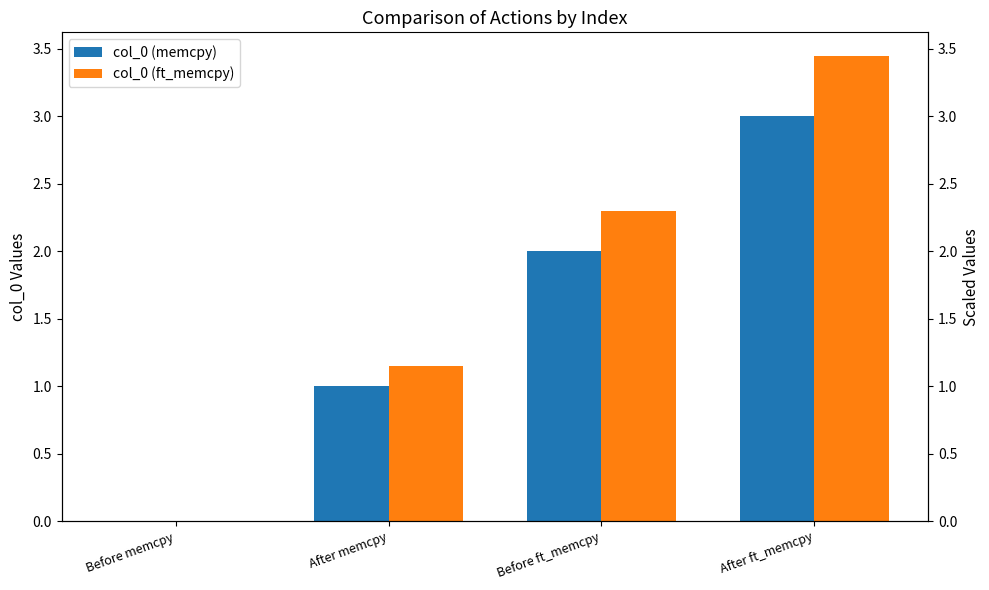

What is the value of the col_0 (memcpy) bar at the 3rd from the left?

2.0